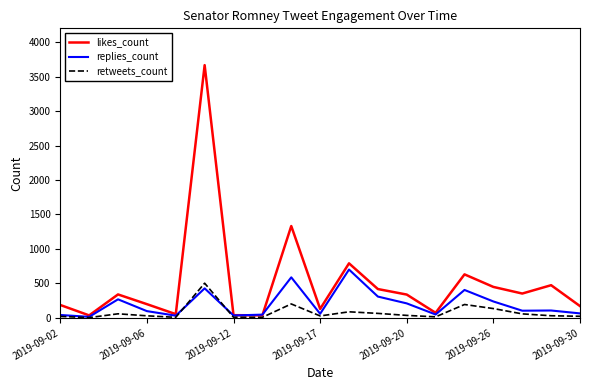

What is the average value of the replies_count series?

200